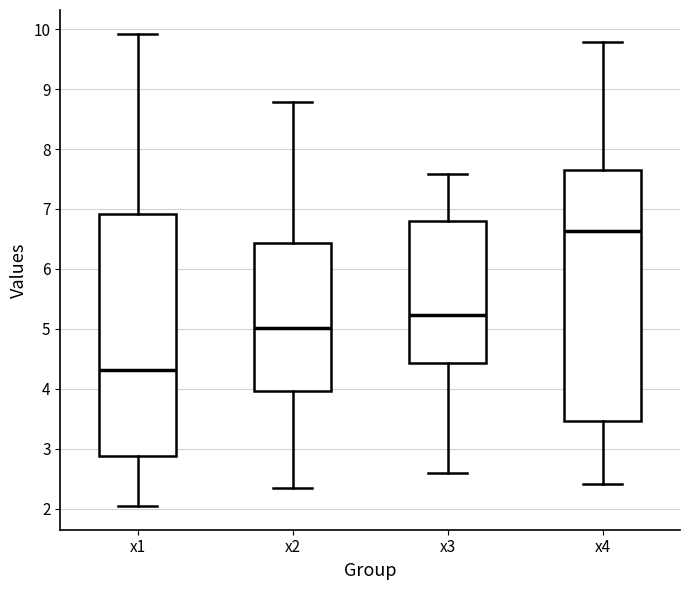

Where does the upper whisker of the box for x1 end on the y-axis? The values are not printed on the chart, so give them approximately, as read against the axis.

9.9